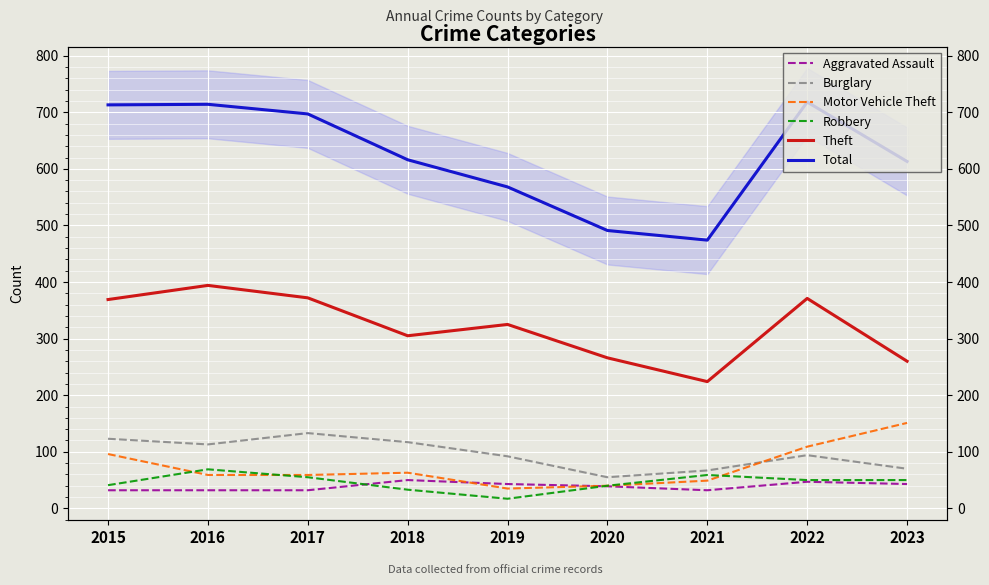

At which category is the sum across all series the highest?

2022